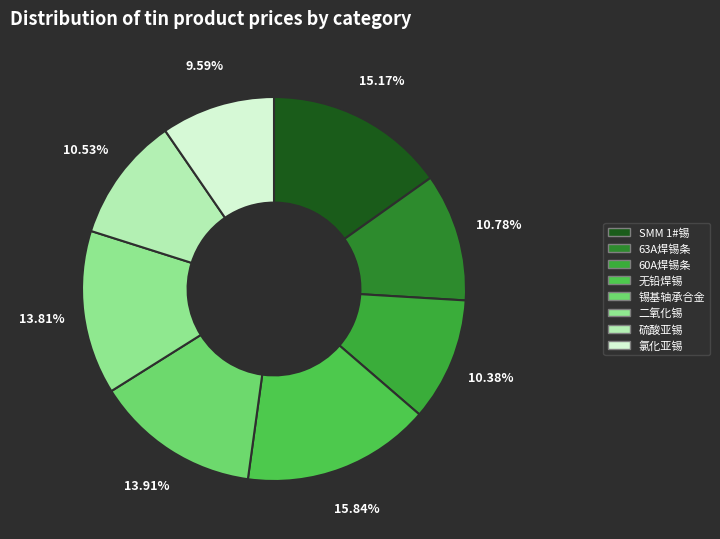

Which slice is the largest?

无铅焊锡